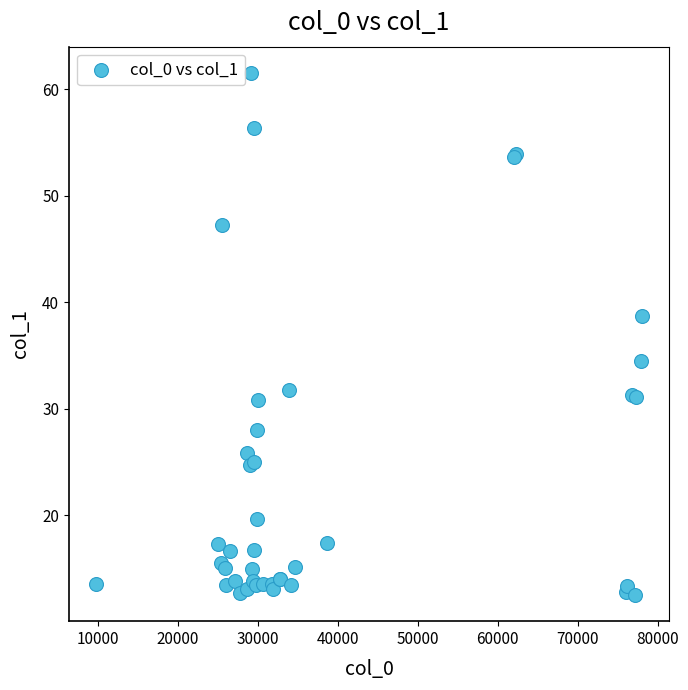

What Y value in the scatter plot is closest to 37?

38.7